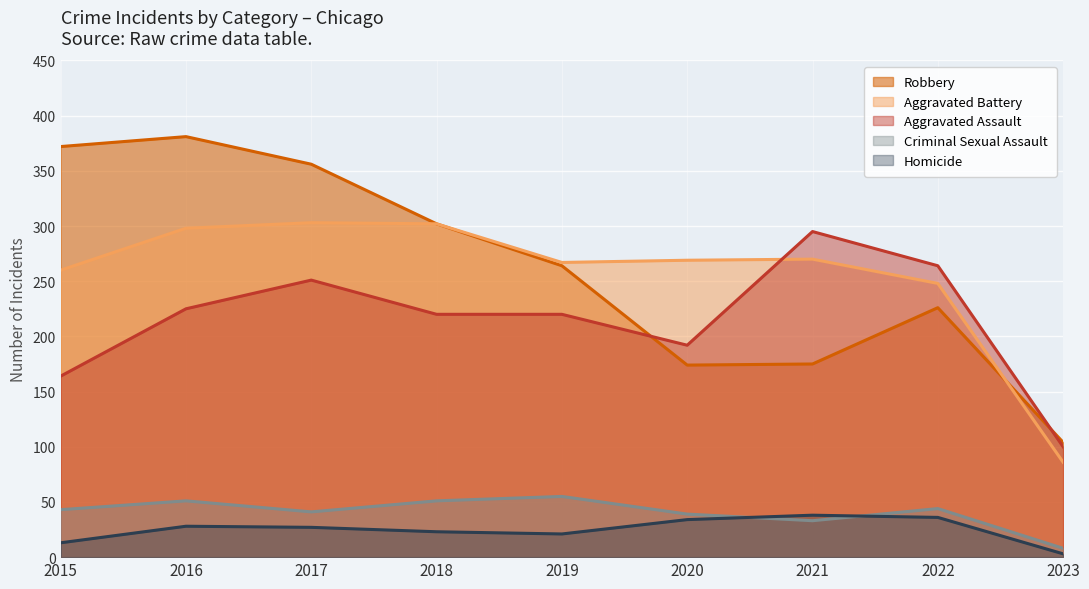

Is it true that Homicide equals 50 at 2022?

False